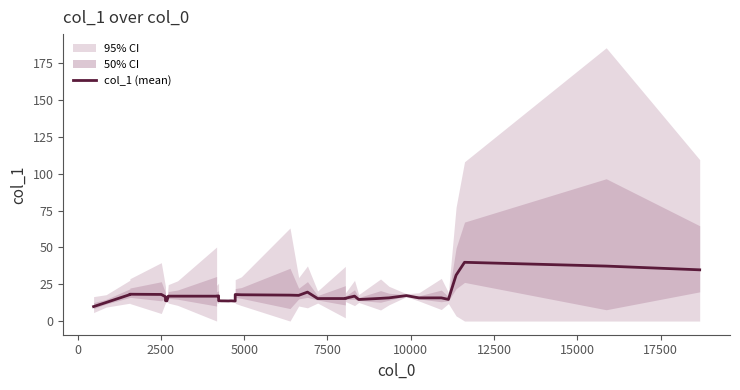

The value at 30 is 25.8. True or false?

False